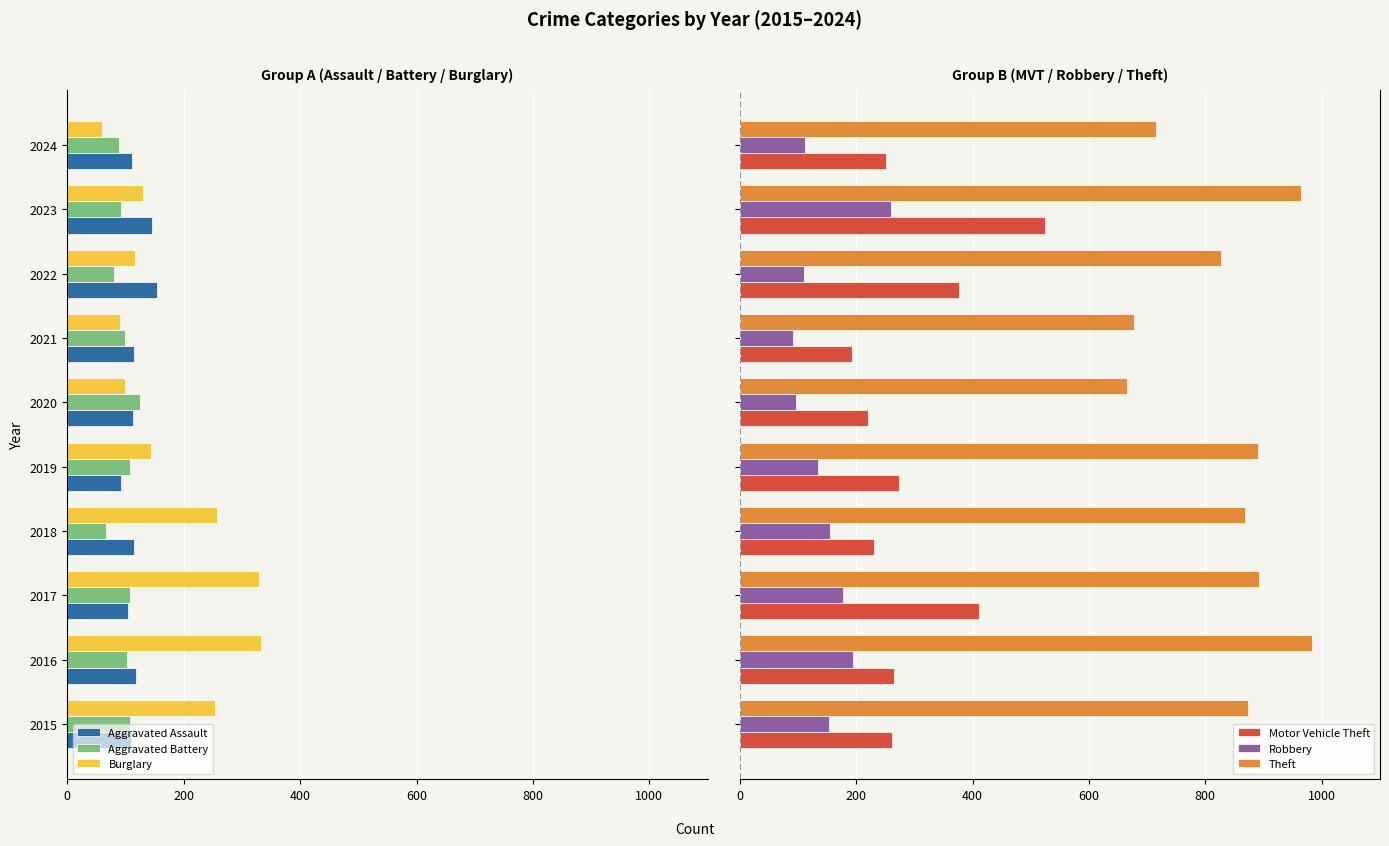

How many data points in Theft are above 874?

4